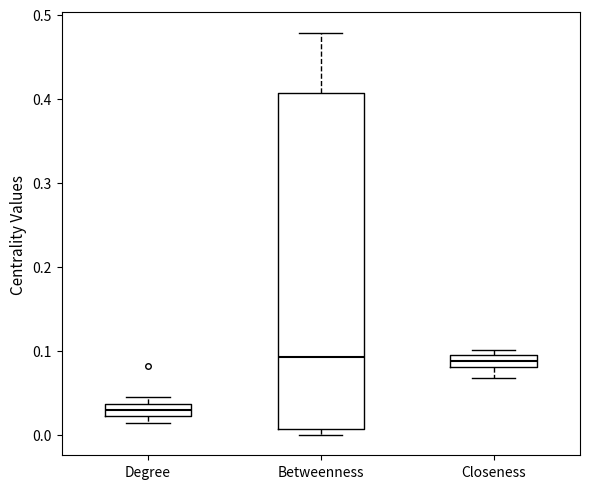

Where is the upper edge of the box for Degree on the y-axis? The values are not printed on the chart, so give them approximately, as read against the axis.

0.04